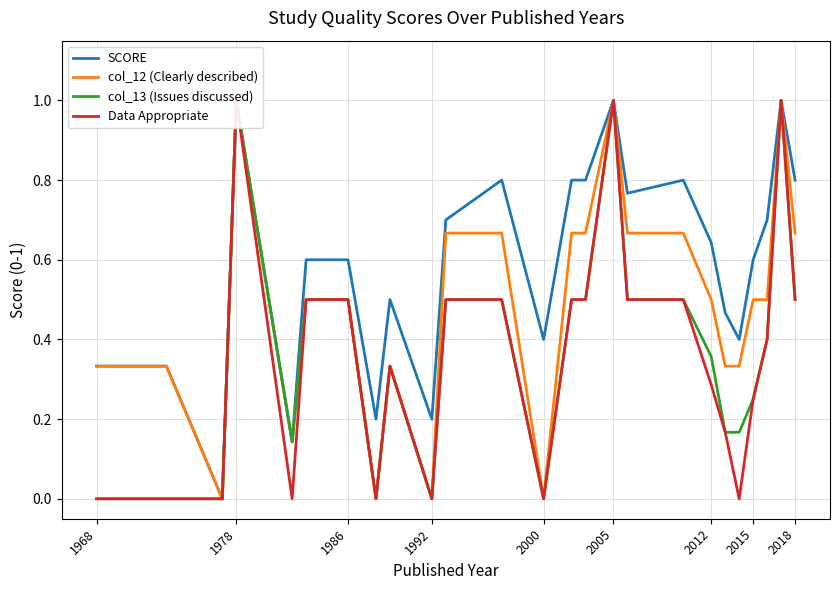

What is the maximum value for col_12 (Clearly described)?

1.0